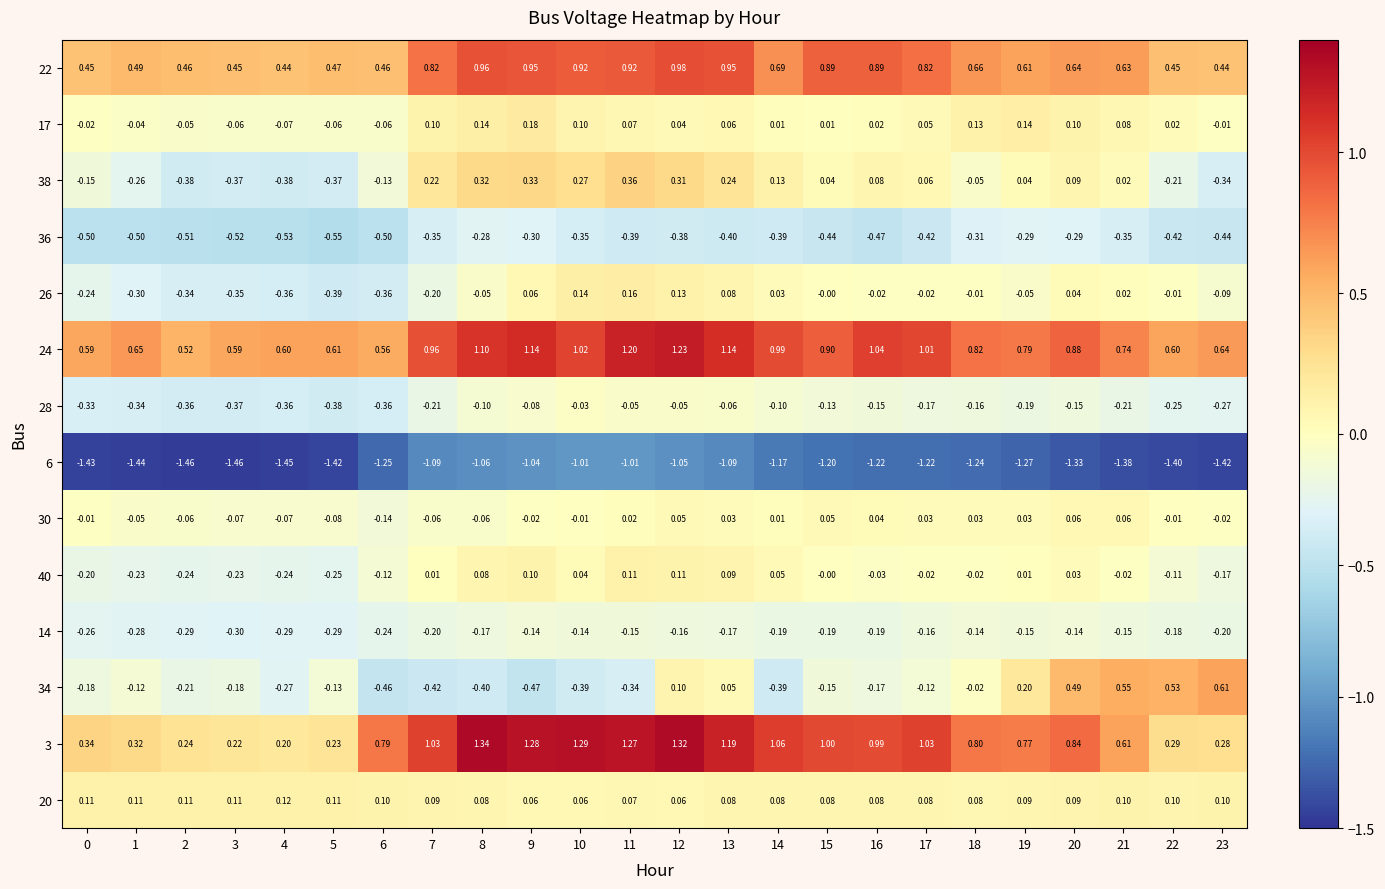

At how many categories does at least one series exceed 0?

24